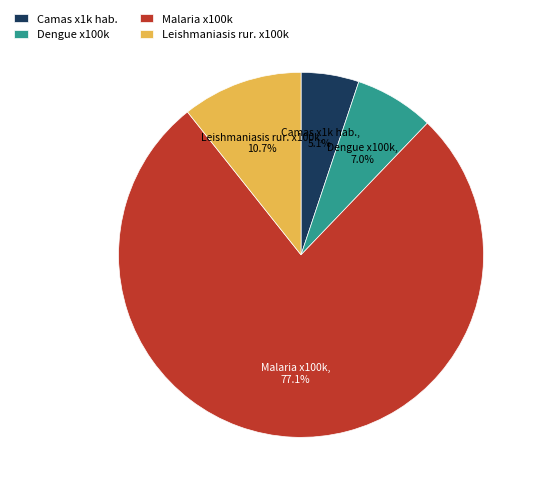

What portion of the pie excludes Dengue x100k?

93.0%